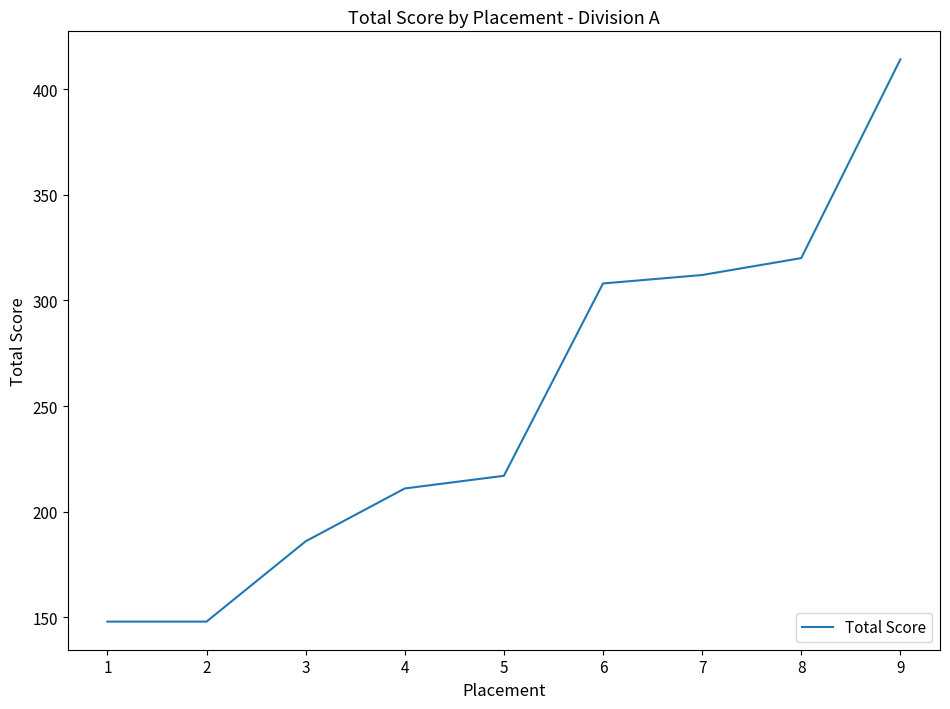

Where is the data nearest to the value 281?

6